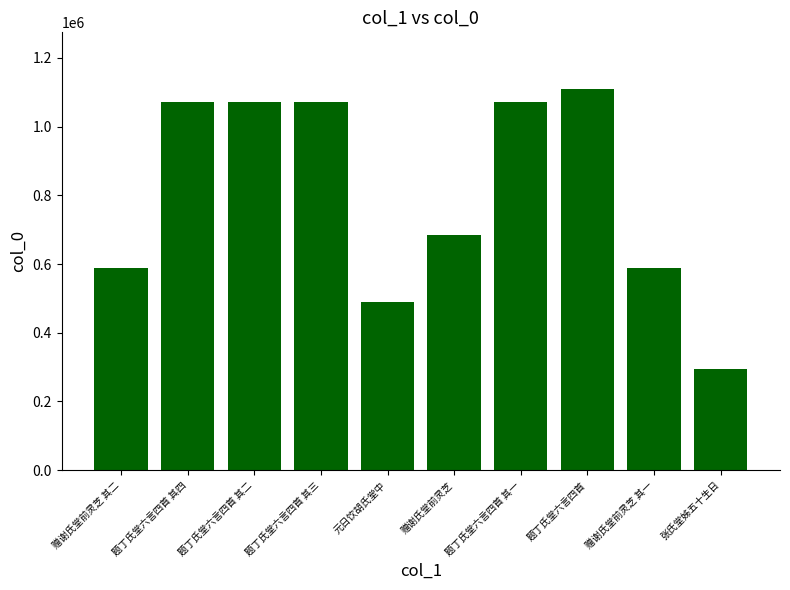

What is the smallest value displayed?

295753